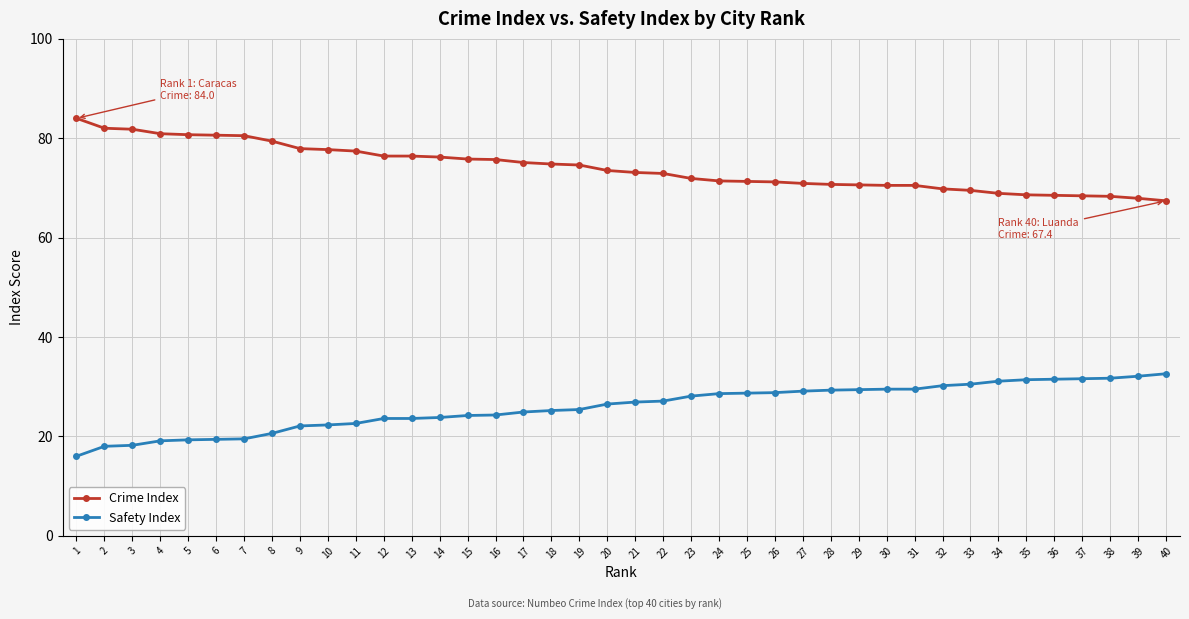

True or false: Crime Index has a value of 80.5 at 7.

True